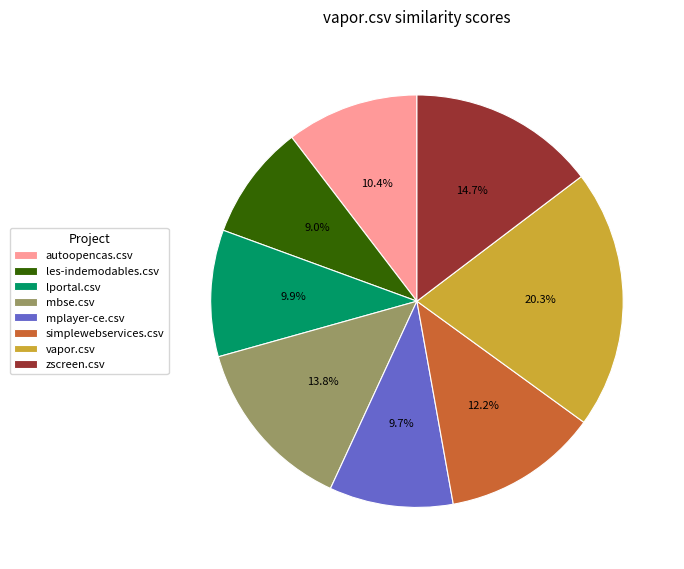

How many segments does this pie chart have?

8